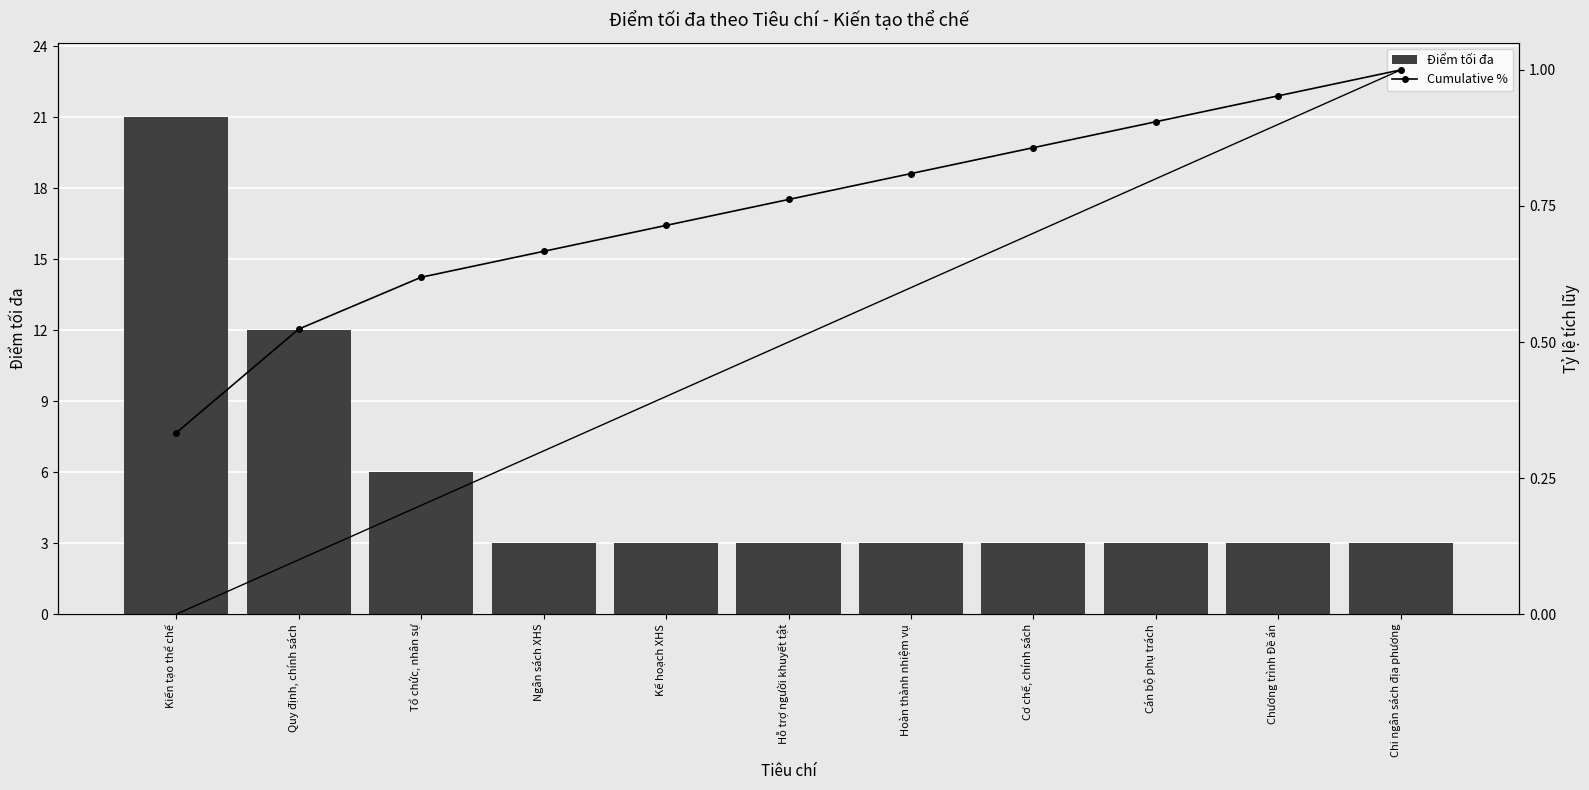

What are all the series names shown in the legend?

Điểm tối đa, Cumulative %